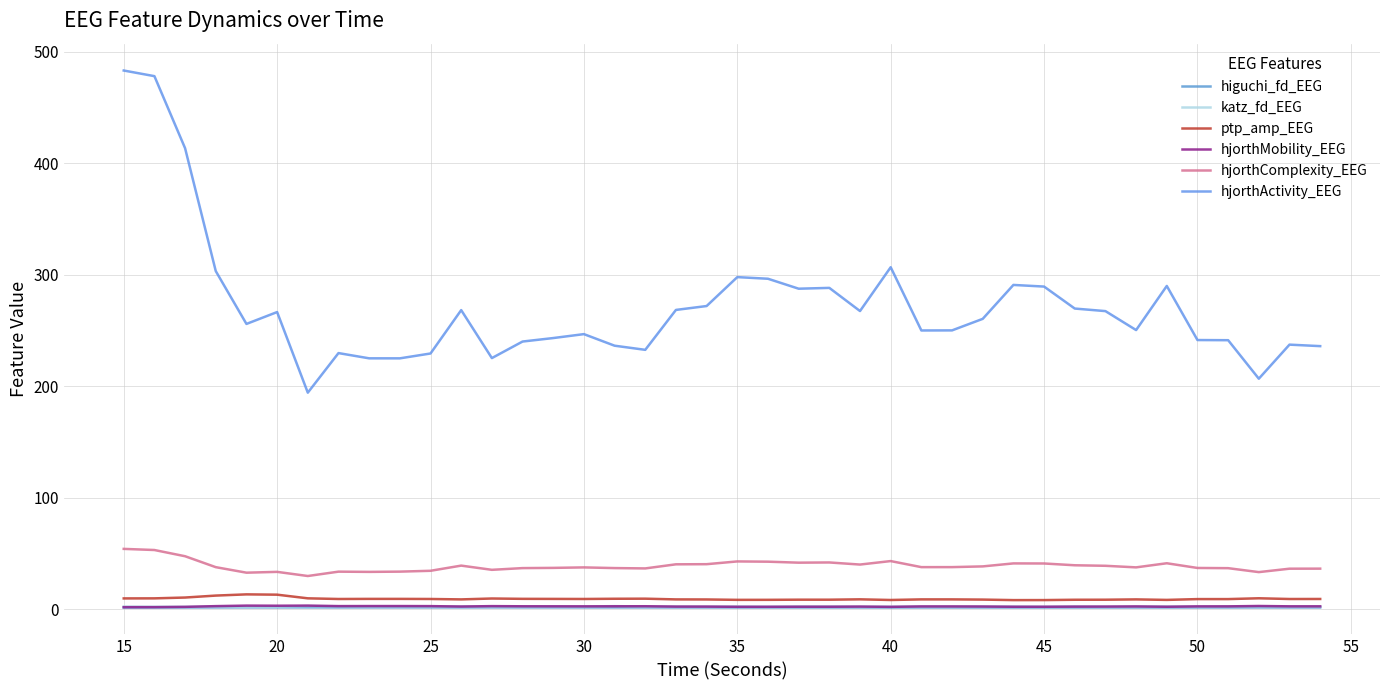

True or false: hjorthActivity_EEG and ptp_amp_EEG intersect in this chart.

False